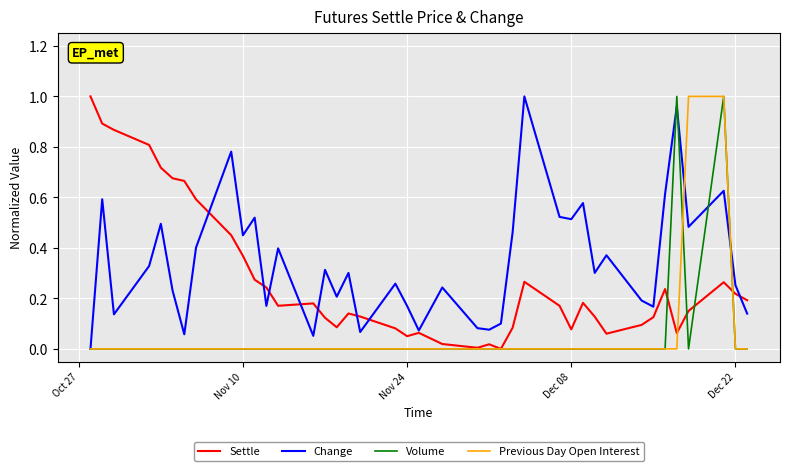

Which series has the largest total across all categories?

Change